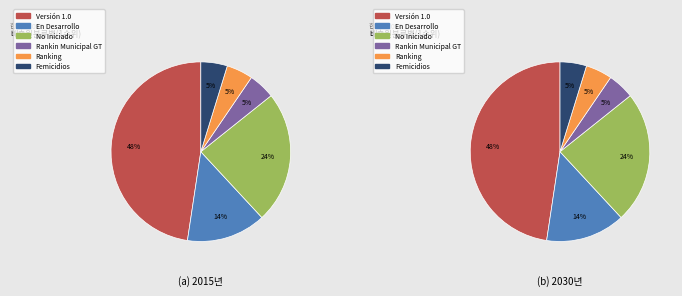

To the nearest percent, what portion does Rankin Municipal GT represent?

5%